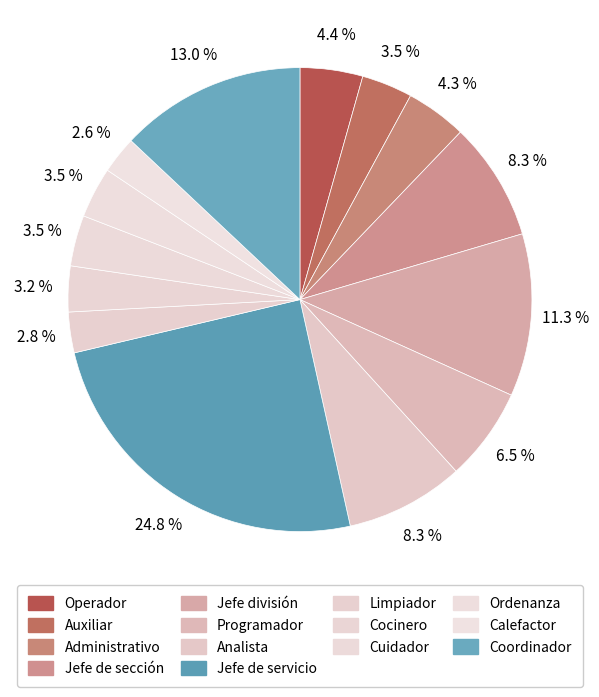

The Analista slice represents 8% of the pie. True or false?

True